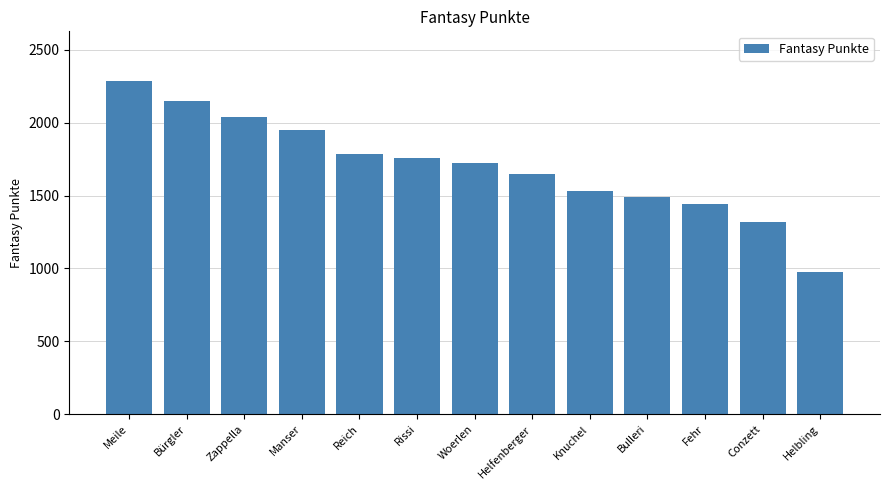

Which label corresponds to the largest value in the chart?

Meile